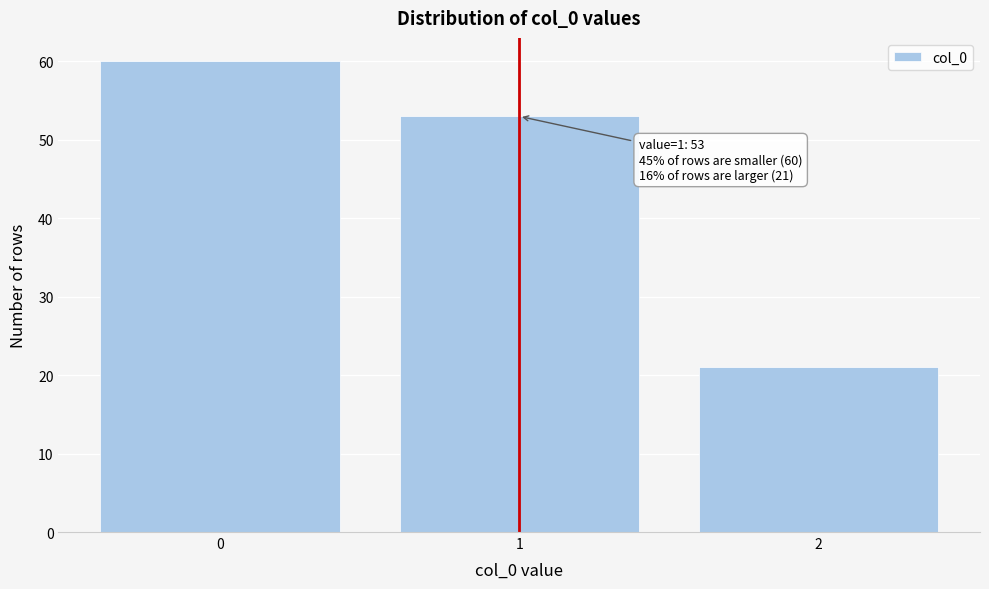

Reading left to right, what are all the values shown in this chart?

60	53	21